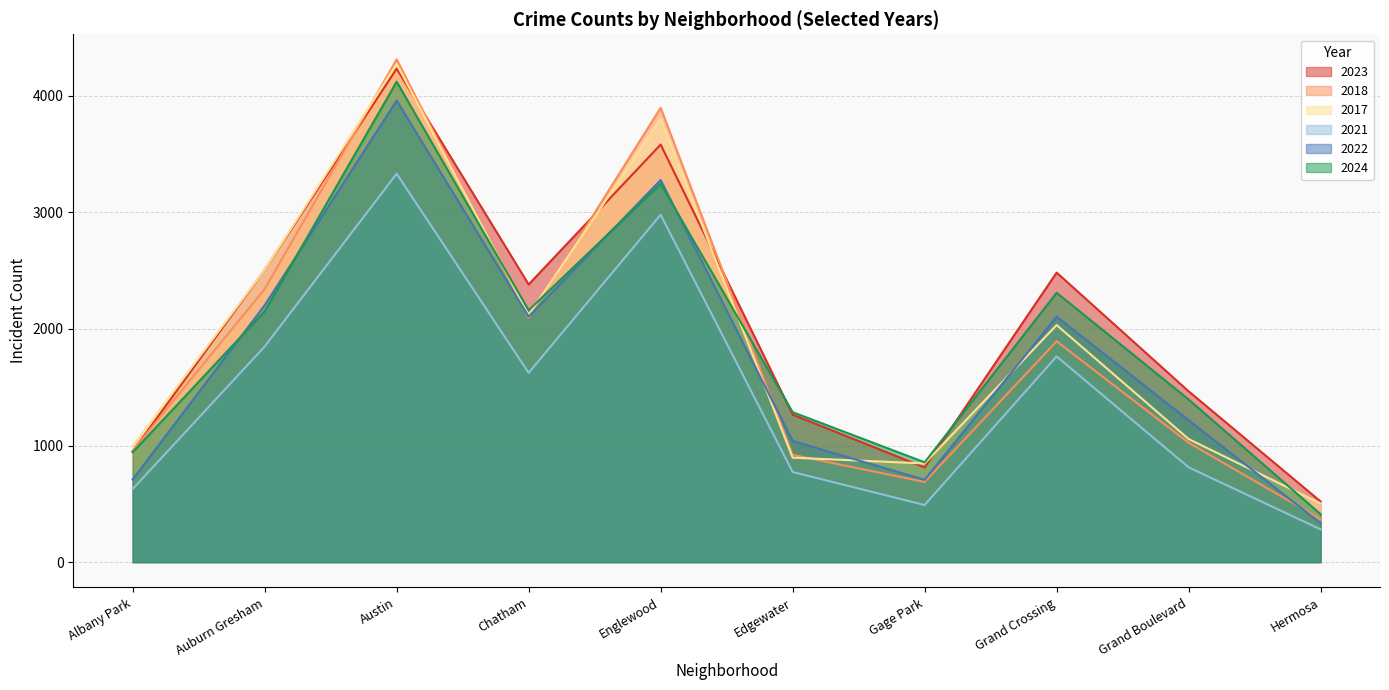

What is the label of the 8th point from the right?

Austin